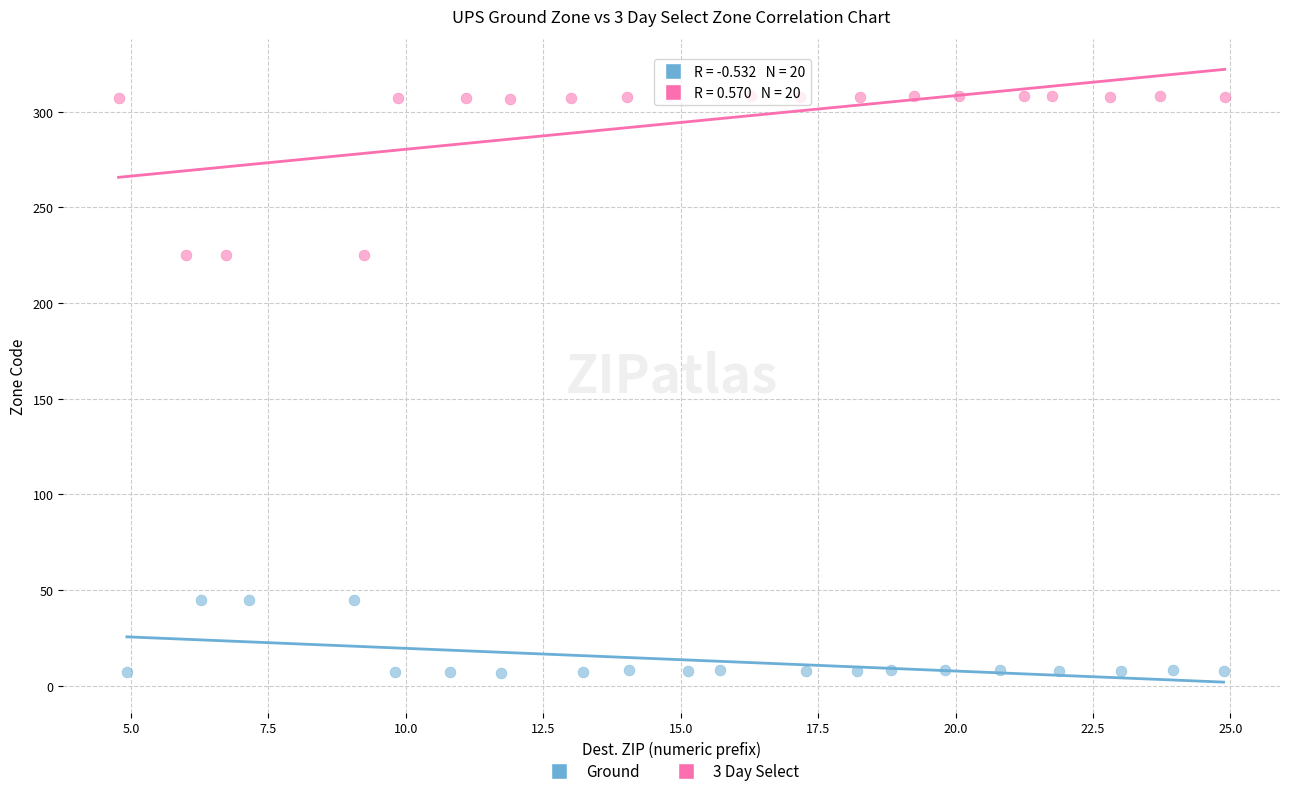

Which series has the largest Y range (max minus min)?

3 Day Select